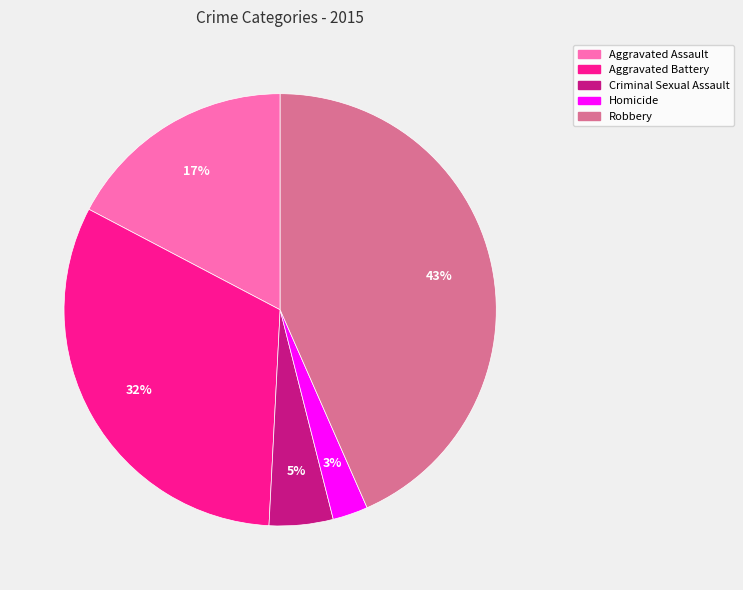

What percentage is the Robbery slice, to the nearest percent?

43%